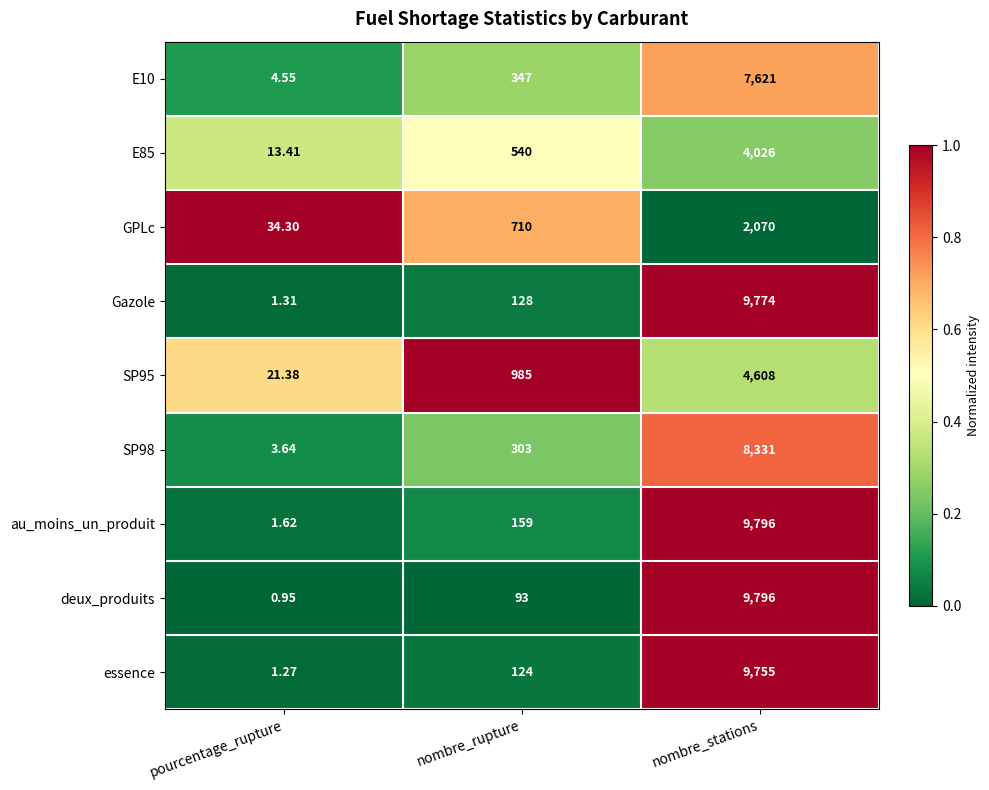

Which label corresponds to the largest value in the chart?

nombre_stations